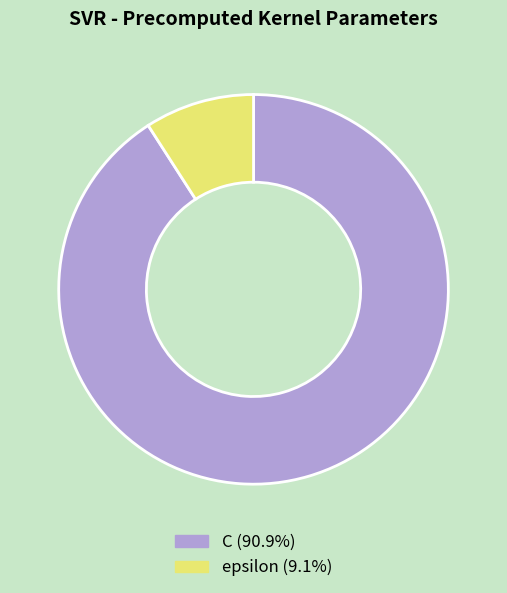

Does C (90.9%) account for over 50% of the chart?

Yes